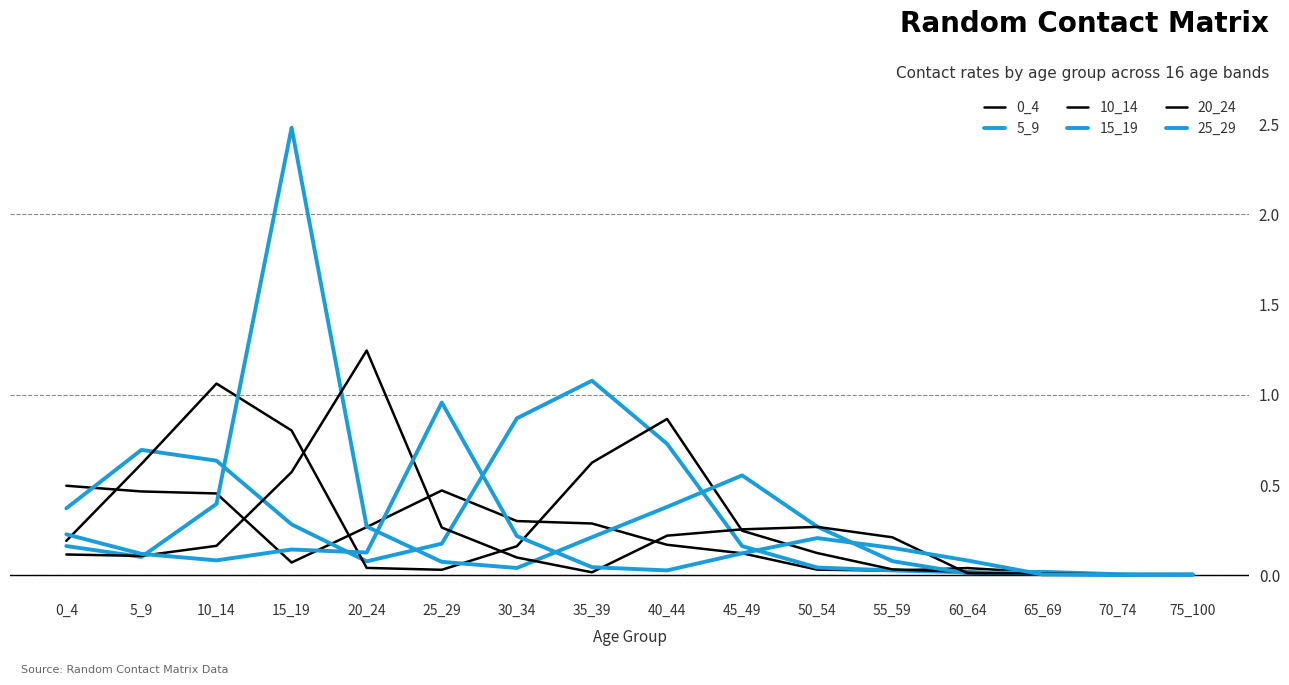

Does the chart display data point markers on the line(s)?

No